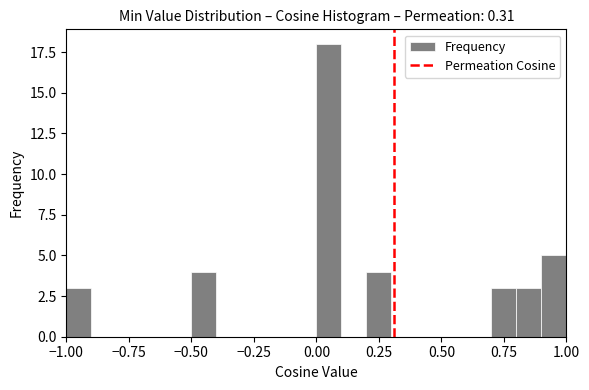

Around what value on the x-axis is the tallest bar? Give the approximate position of its centre, as read against the axis.

0.05